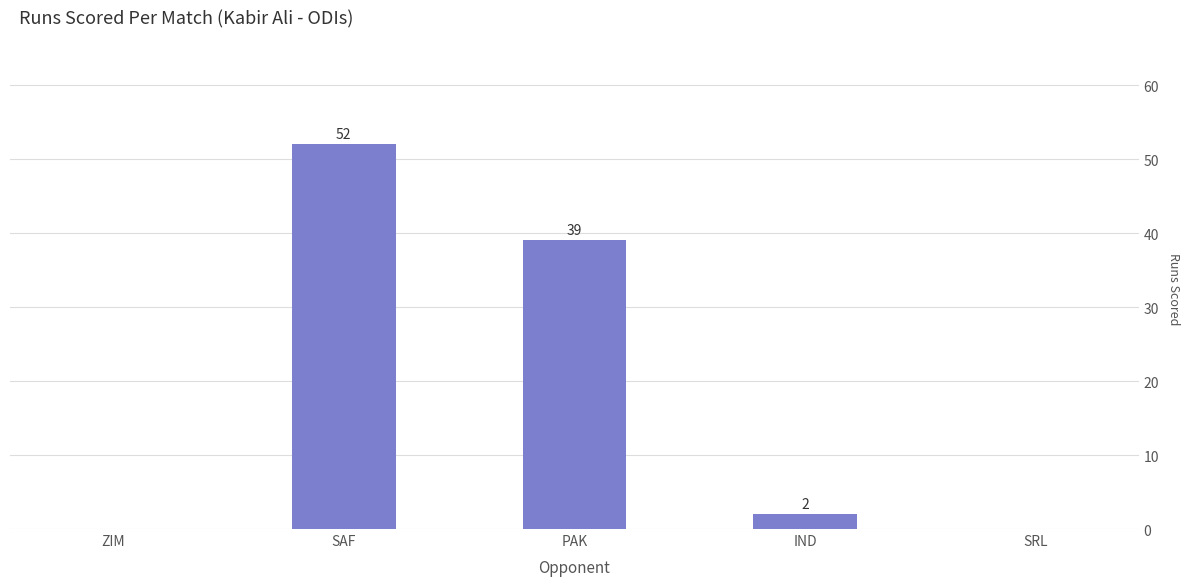

What is the greatest value displayed?

52